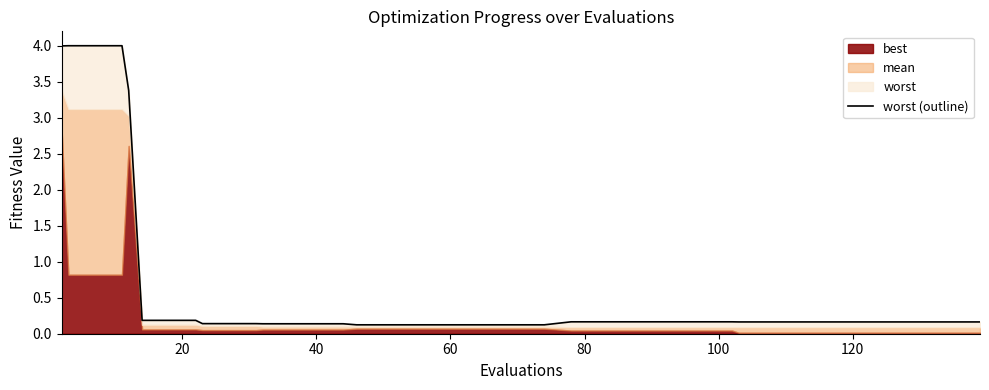

What is the difference between the maximum and second lowest values?

3.9